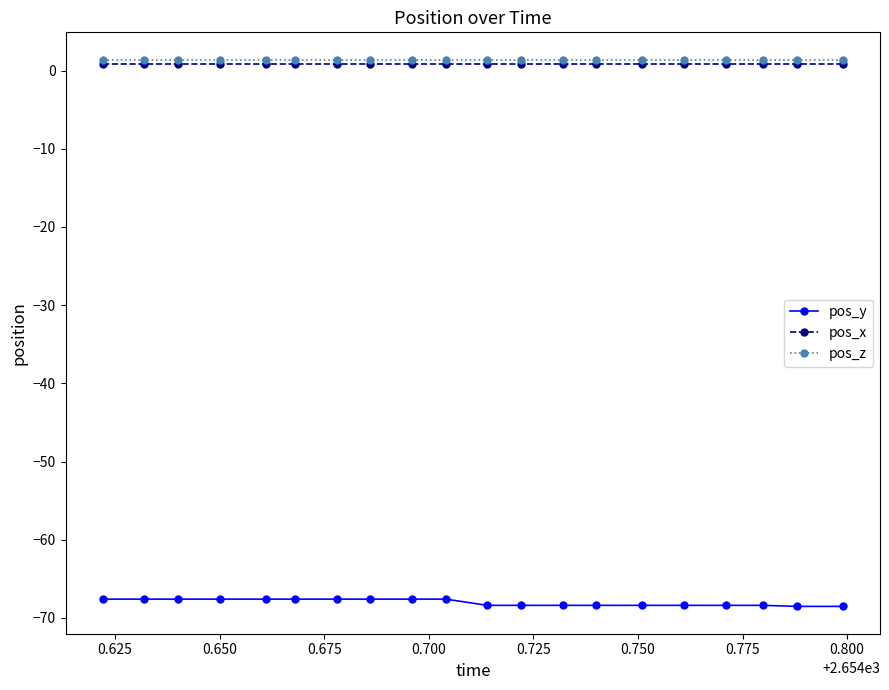

What is the value of the pos_y point at the 12th from the left?

-68.4